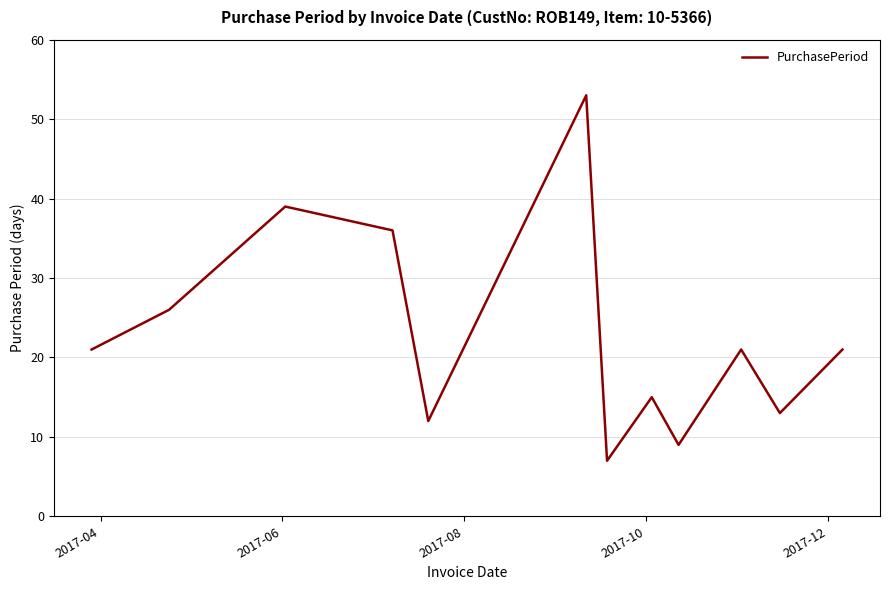

What is the difference between the maximum and minimum values?

46